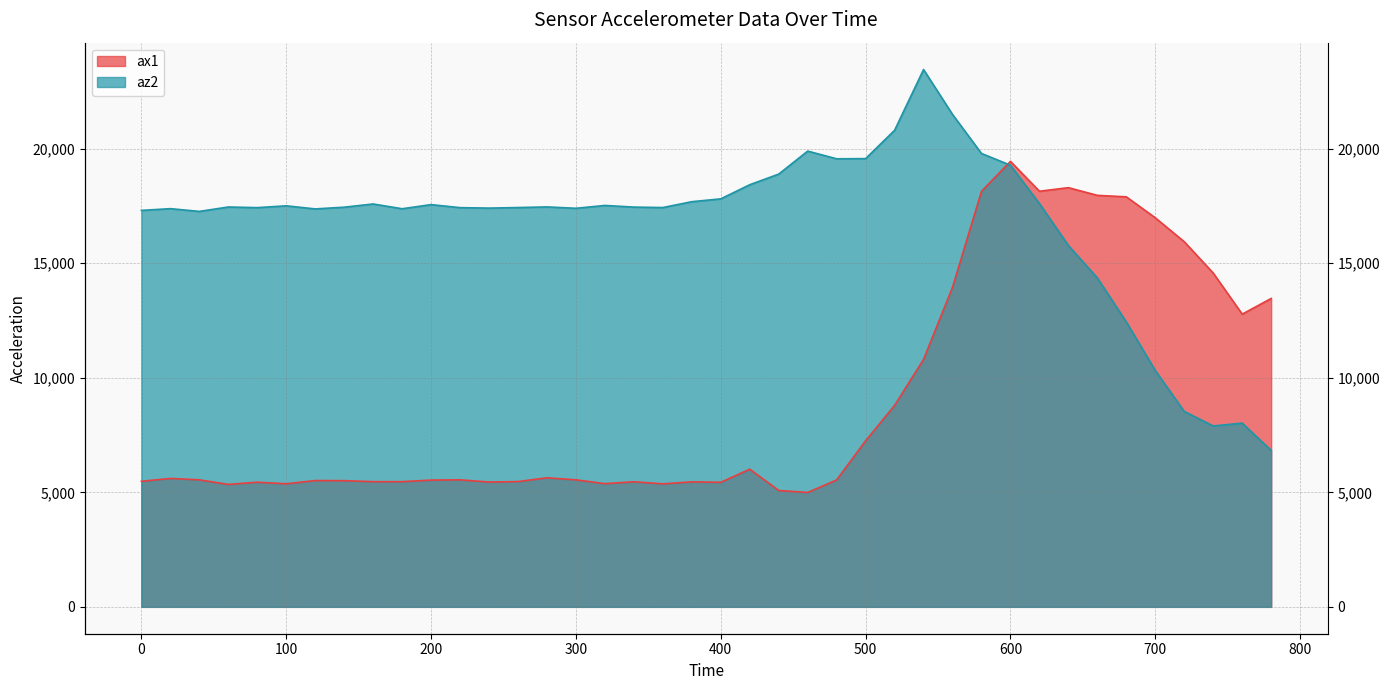

Reading left to right, transcribe all the data shown in this chart.

ax1: 5480	5604	5544	5344	5440	5372	5512	5508	5464	5464	5532	5544	5448	5468	5632	5544	5376	5460	5368	5456	5436	6008	5080	4992	5540	7248	8792	10800	13948	18136	19444	18140	18296	17960	17896	16980	15936	14568	12776	13460
az2: 17304	17380	17260	17452	17424	17504	17368	17444	17584	17376	17556	17424	17404	17428	17456	17396	17520	17448	17428	17684	17808	18424	18888	19892	19556	19564	20800	23452	21492	19788	19276	17604	15772	14356	12436	10316	8528	7896	8020	6828